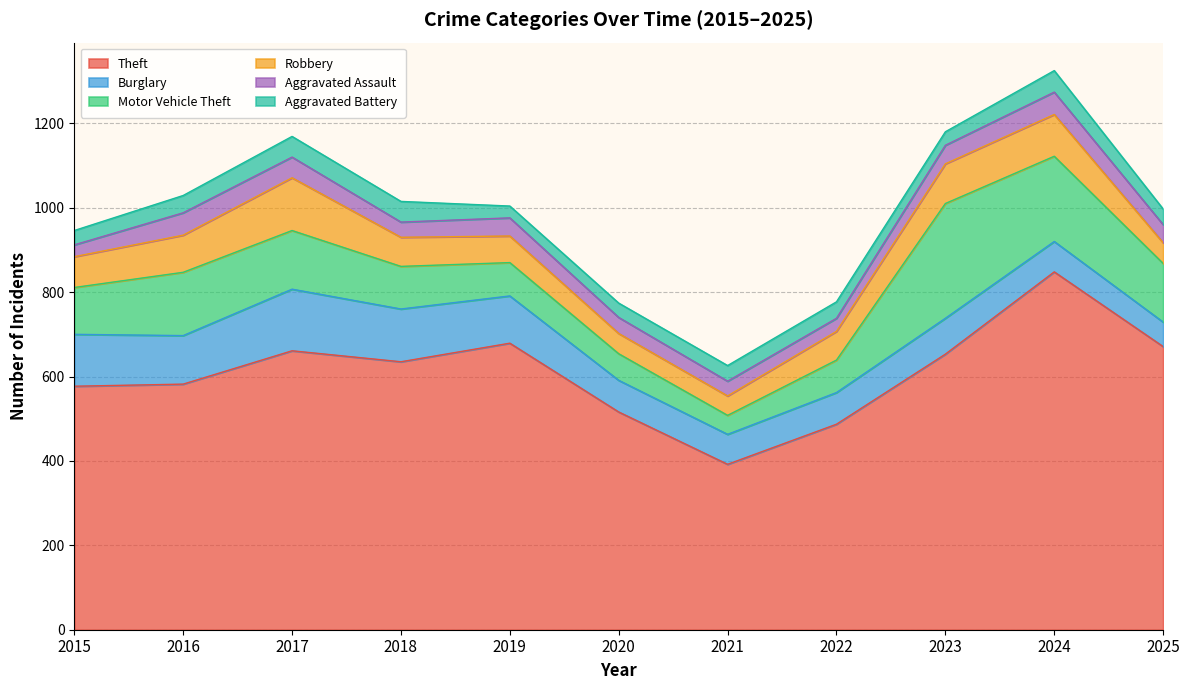

What is the total value across all series at 2018?

1015